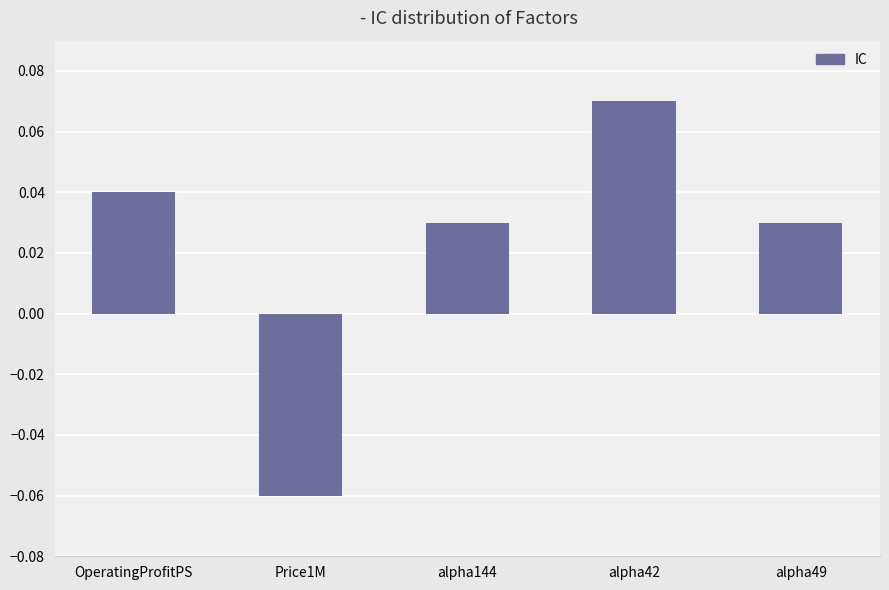

Which label corresponds to the largest value in the chart?

alpha42